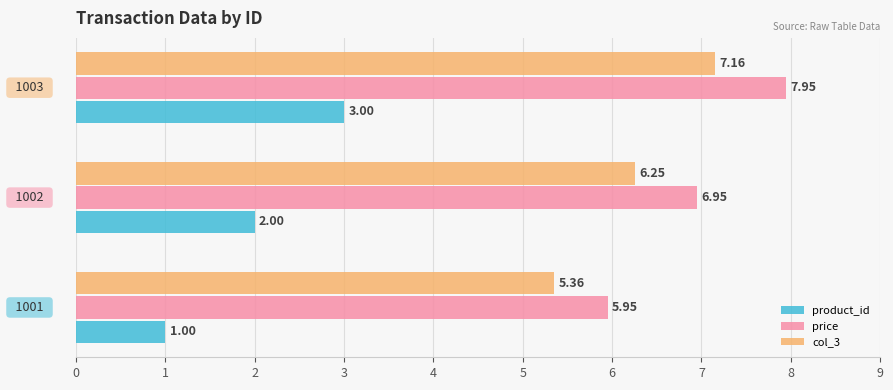

At how many categories does at least one series exceed 4?

3